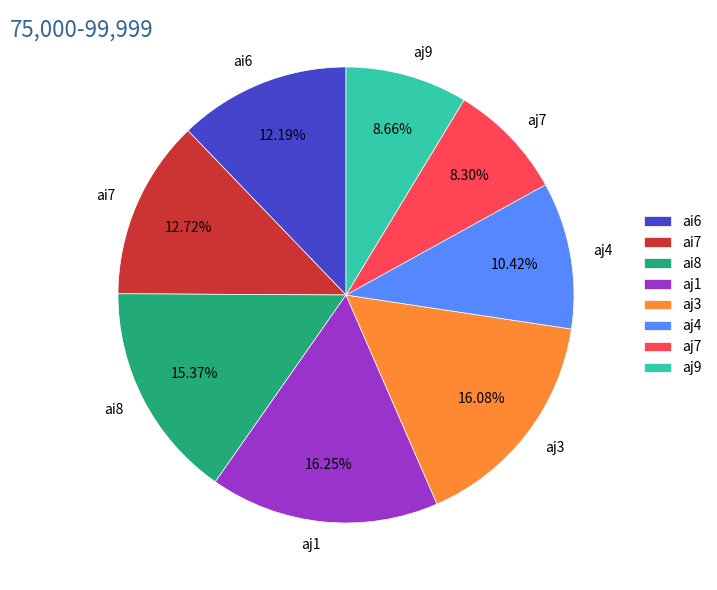

To the nearest percent, what portion does aj3 represent?

16%